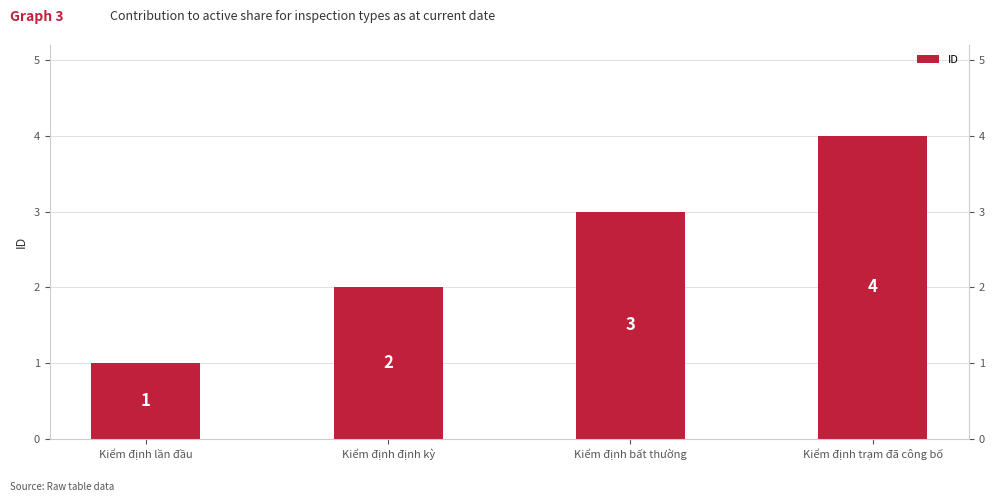

What is the sum of all values?

10